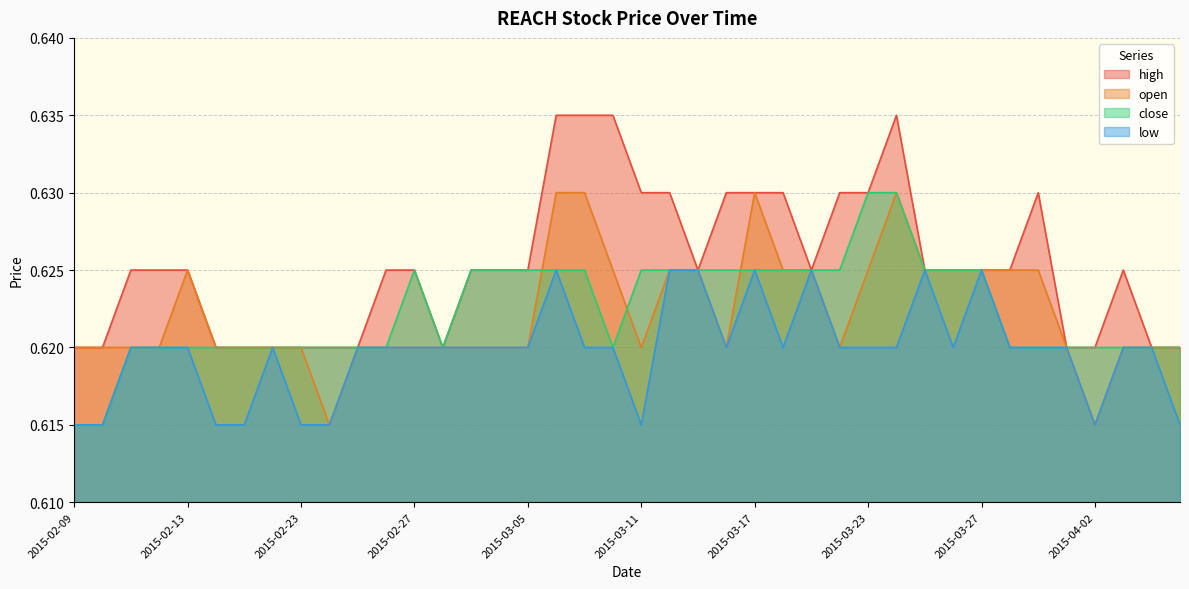

Rank the categories by close value from highest to lowest.

2015-03-23, 2015-03-24, 2015-02-27, 2015-03-03, 2015-03-04, 2015-03-05, 2015-03-06, 2015-03-09, 2015-03-11, 2015-03-12, 2015-03-13, 2015-03-16, 2015-03-17, 2015-03-18, 2015-03-19, 2015-03-20, 2015-03-25, 2015-03-26, 2015-03-27, 2015-02-11, 2015-02-12, 2015-02-13, 2015-02-16, 2015-02-17, 2015-02-18, 2015-02-23, 2015-02-24, 2015-02-25, 2015-02-26, 2015-03-02, 2015-03-10, 2015-03-30, 2015-03-31, 2015-04-01, 2015-04-02, 2015-04-03, 2015-04-06, 2015-04-07, 2015-02-09, 2015-02-10